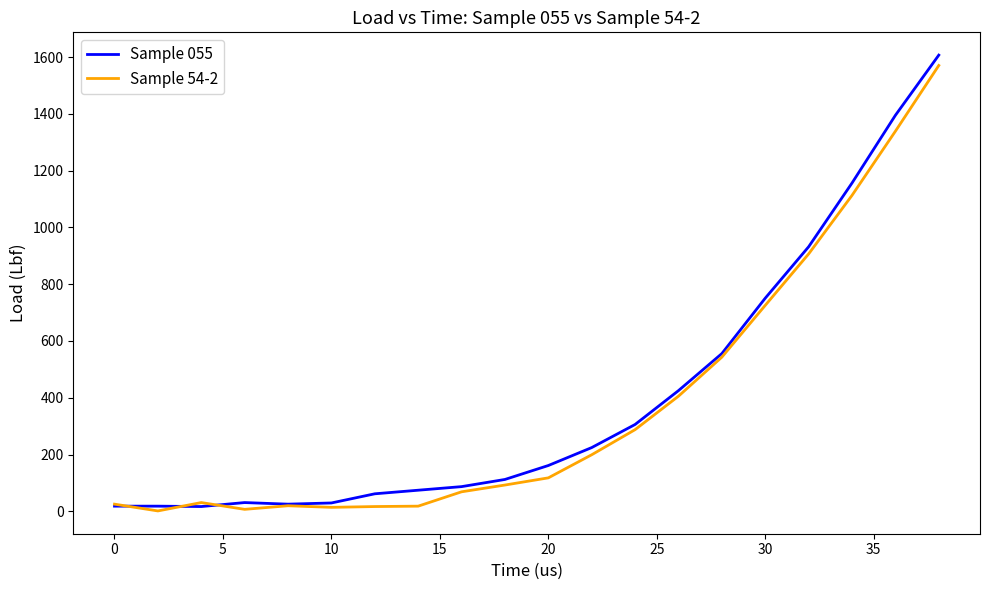

What is the greatest value displayed?

1606.9